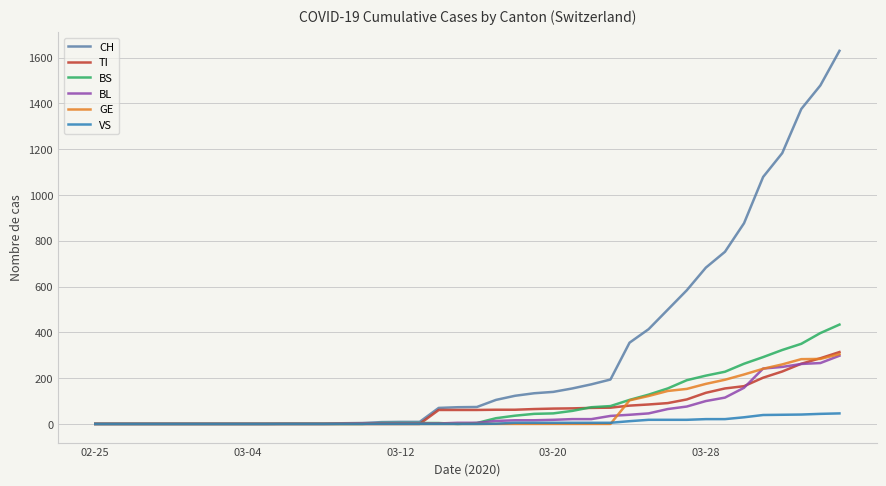

Which series has the largest range (max minus min)?

CH